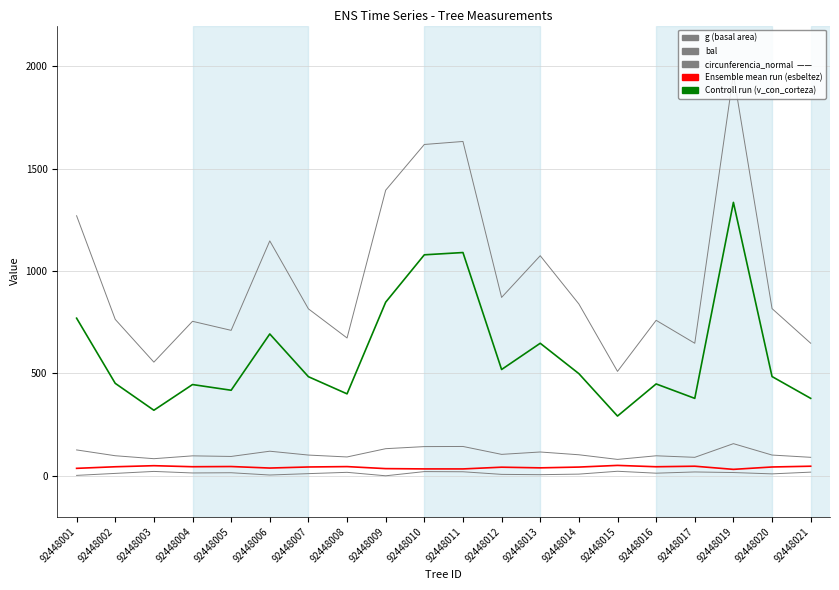

Is this an area chart (filled region under the line)?

No